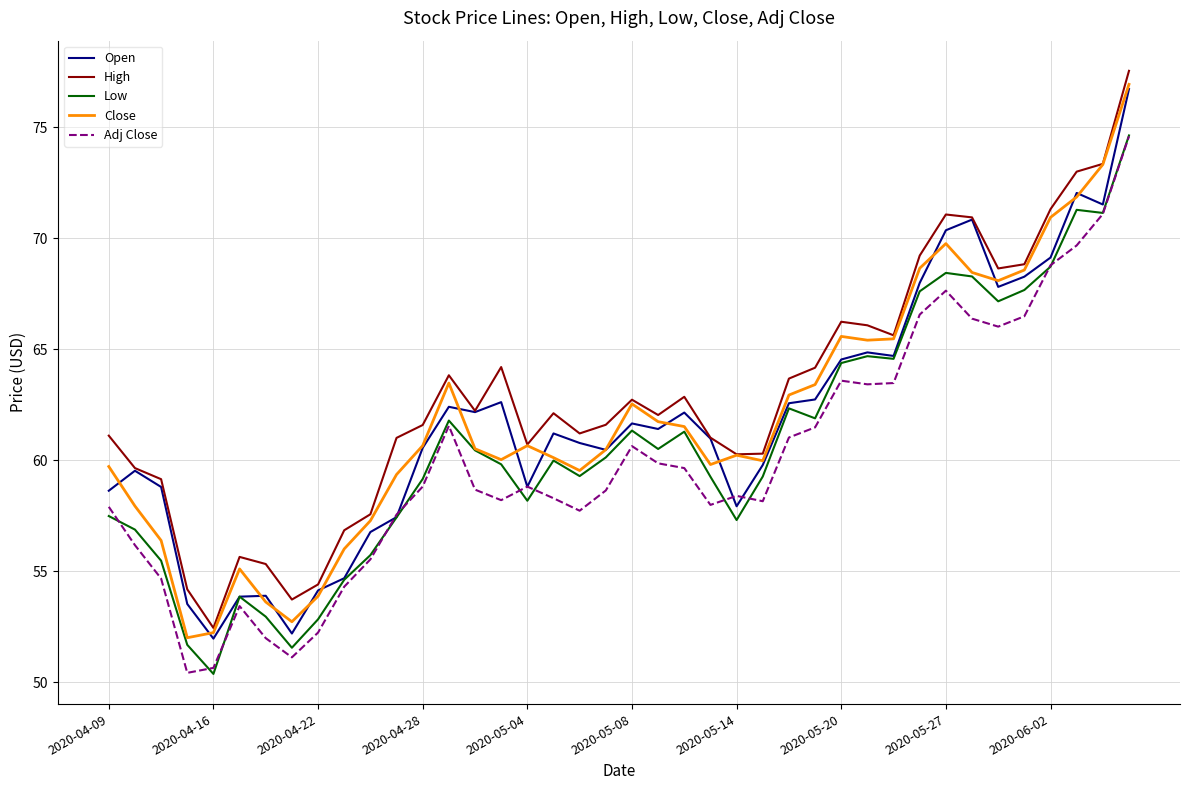

Does the chart display data point markers on the line(s)?

No